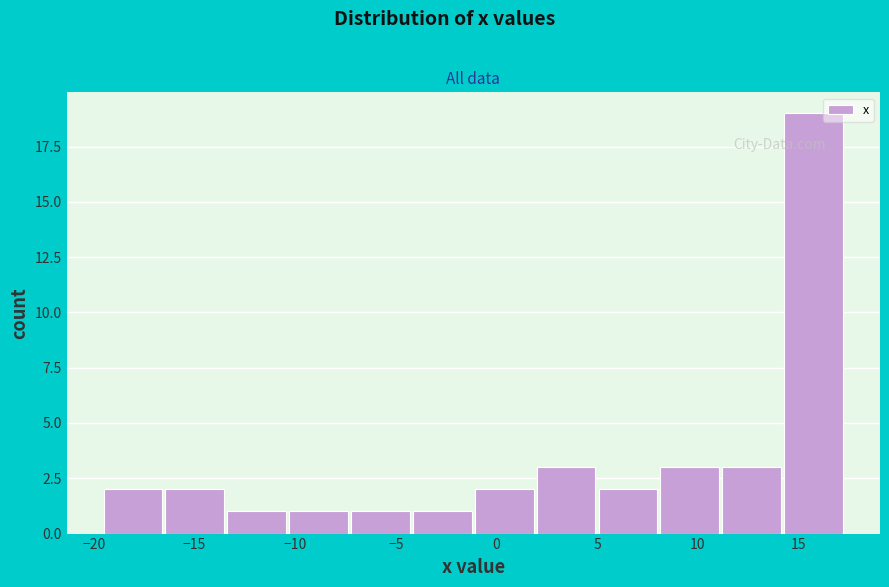

How tall is the bar that spans 11.0 to 14.0 on the x-axis? Neither the bar edges nor the heights are printed on the chart, so give them approximately, as read against the axes.

3